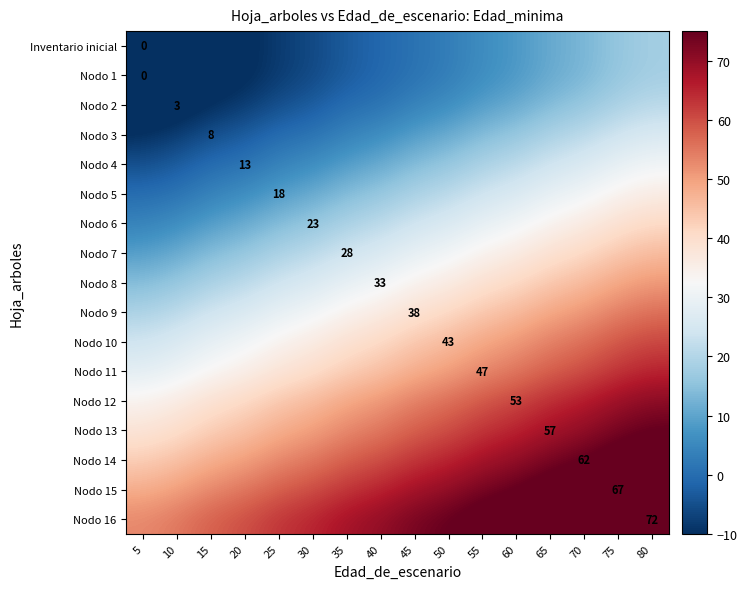

True or false: Nodo 2 has a value of 4 at 10.

False